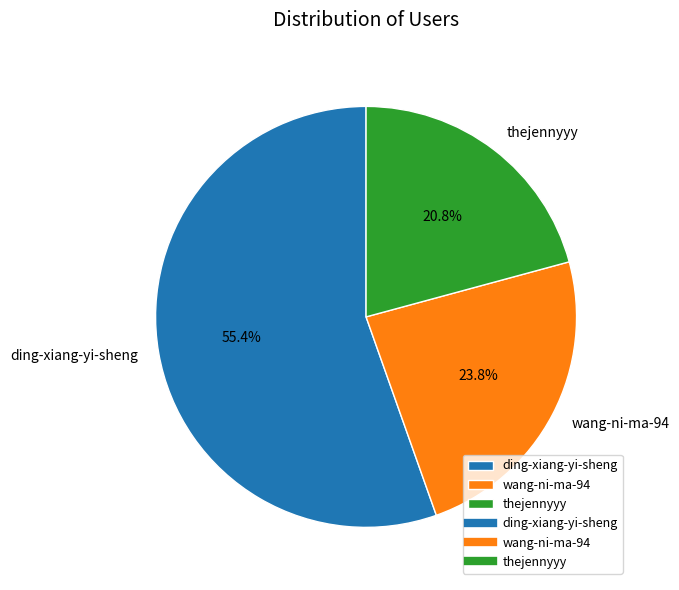

What is the smallest slice in the pie chart?

thejennyyy